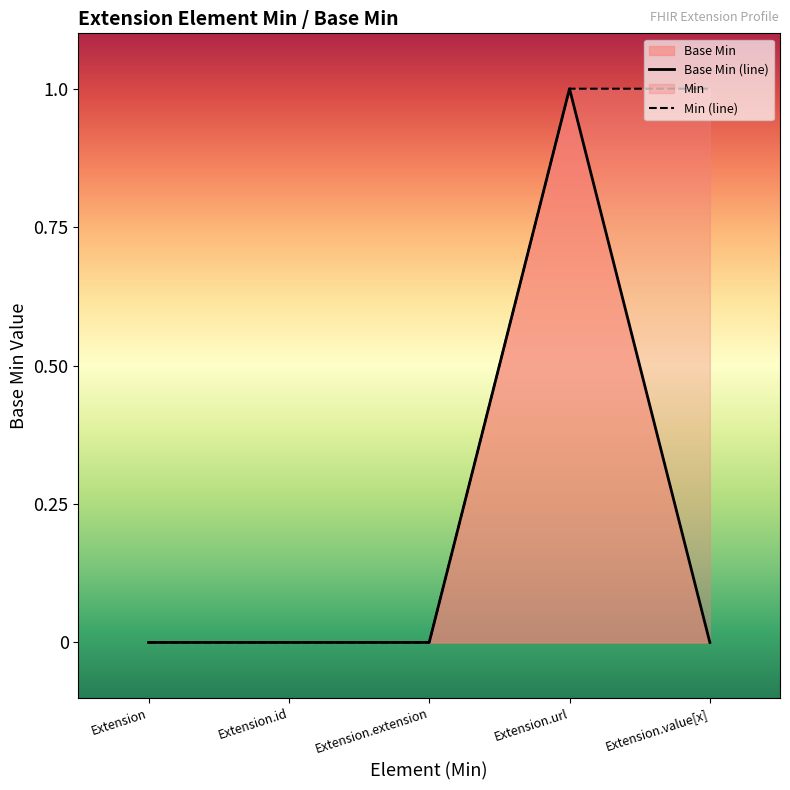

True or false: Min (line) has more than 0 interior local peaks.

False